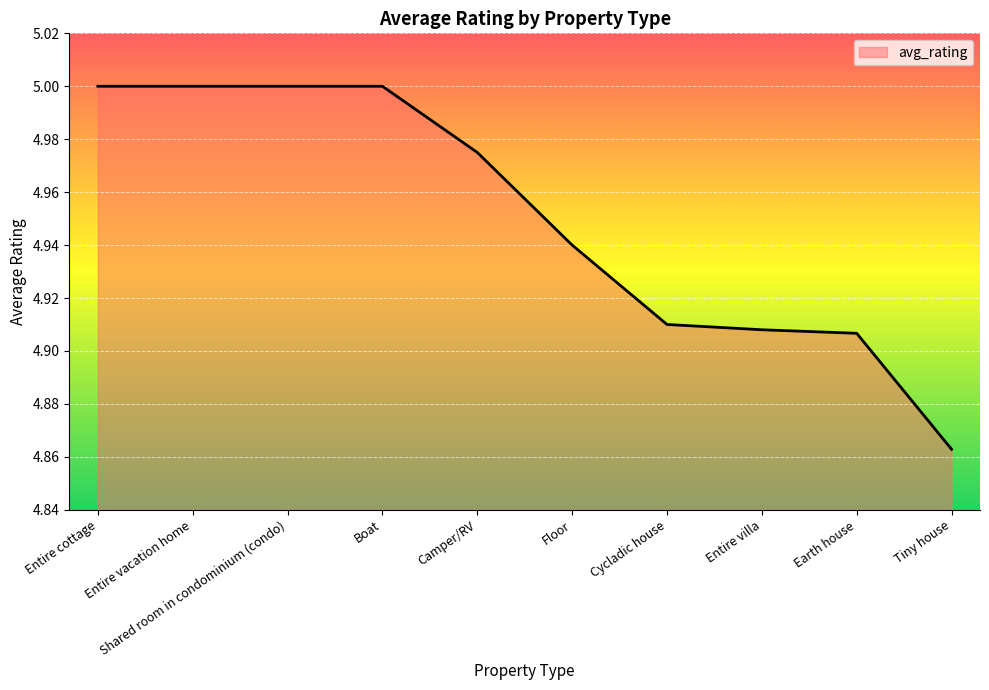

What is the difference between the maximum and minimum values?

0.1